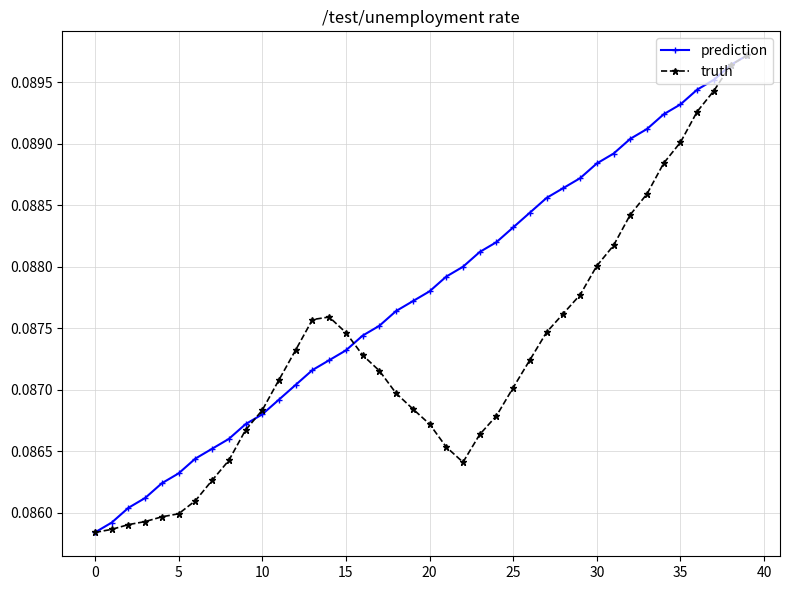

True or false: truth has more than 0 points higher than both neighbors.

True